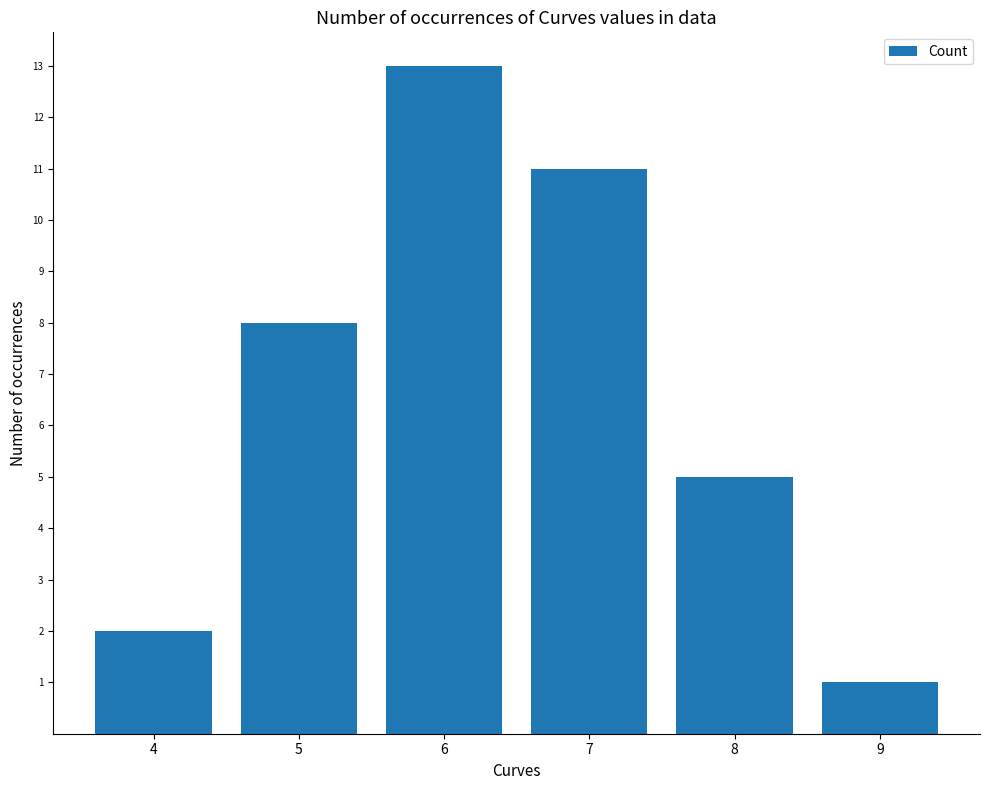

How many distinct data groups are displayed?

1